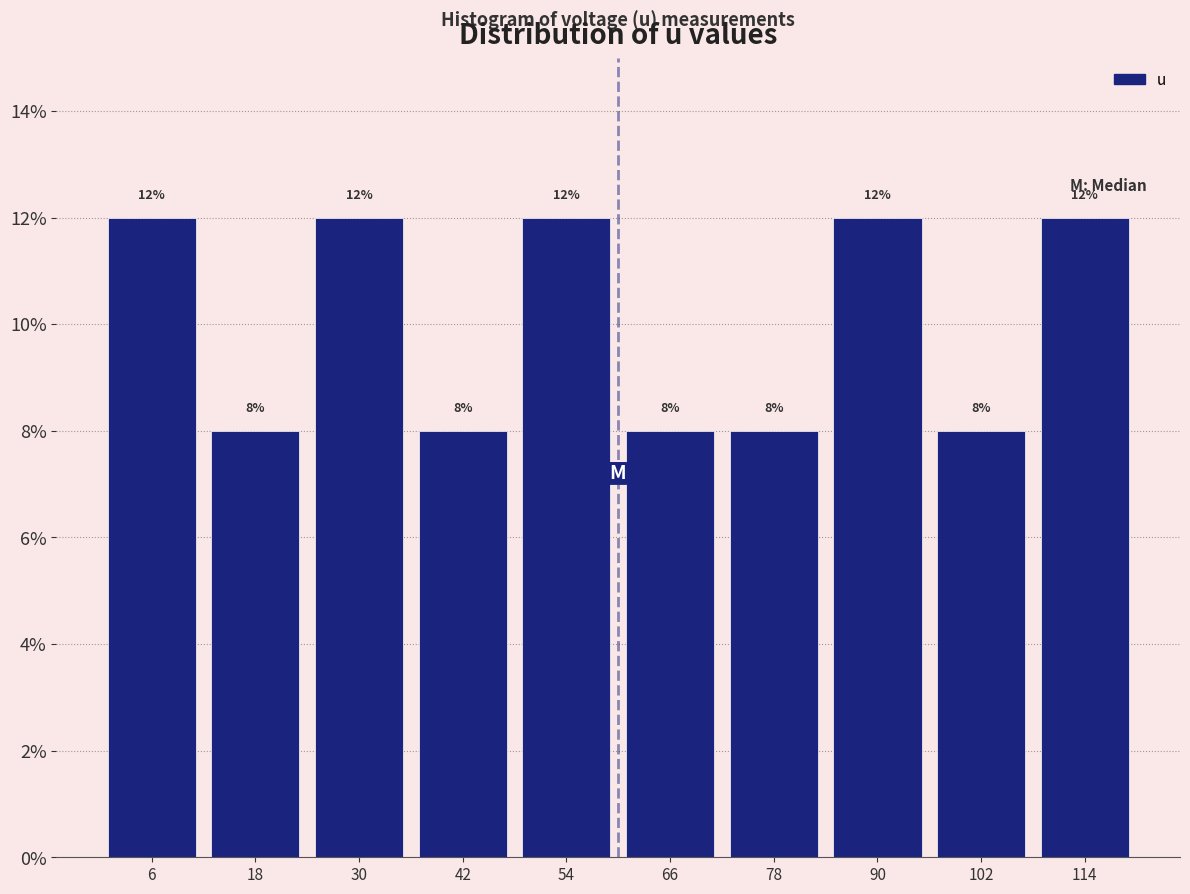

Reading left to right, transcribe this chart: for each bar, give the range it covers on the x-axis and its height. The bar edges are not printed on the chart, so give them approximately, as read against the axis.

0 to 12: 12
12 to 24: 8
24 to 36: 12
36 to 48: 8
48 to 60: 12
60 to 72: 8
72 to 84: 8
84 to 96: 12
96 to 108: 8
108 to 120: 12